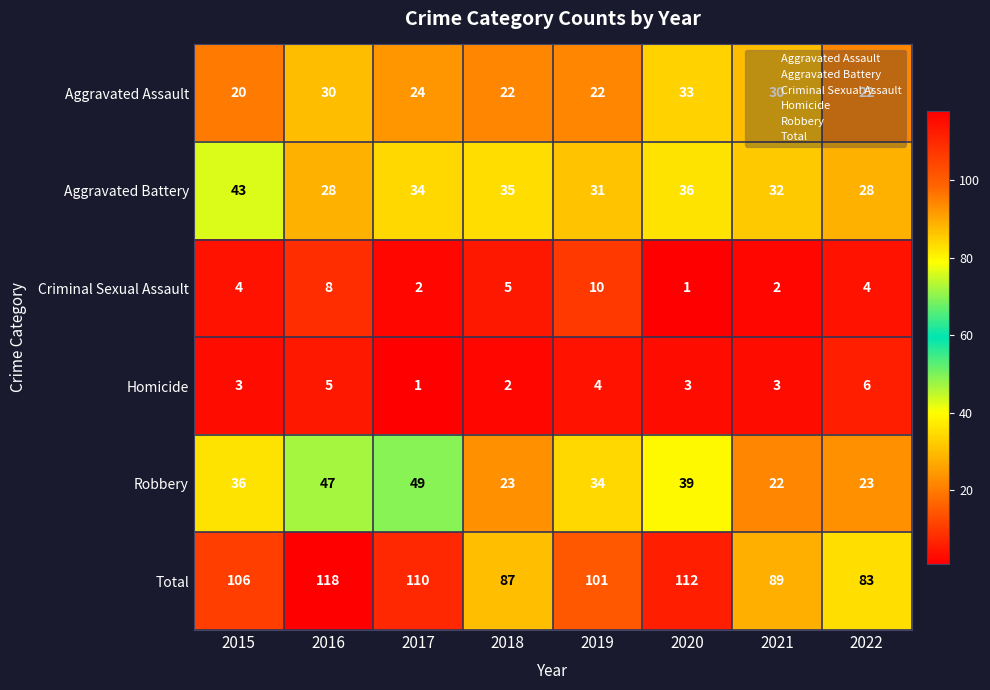

List the series in order of their peak value, highest first.

Total, Robbery, Aggravated Battery, Aggravated Assault, Criminal Sexual Assault, Homicide